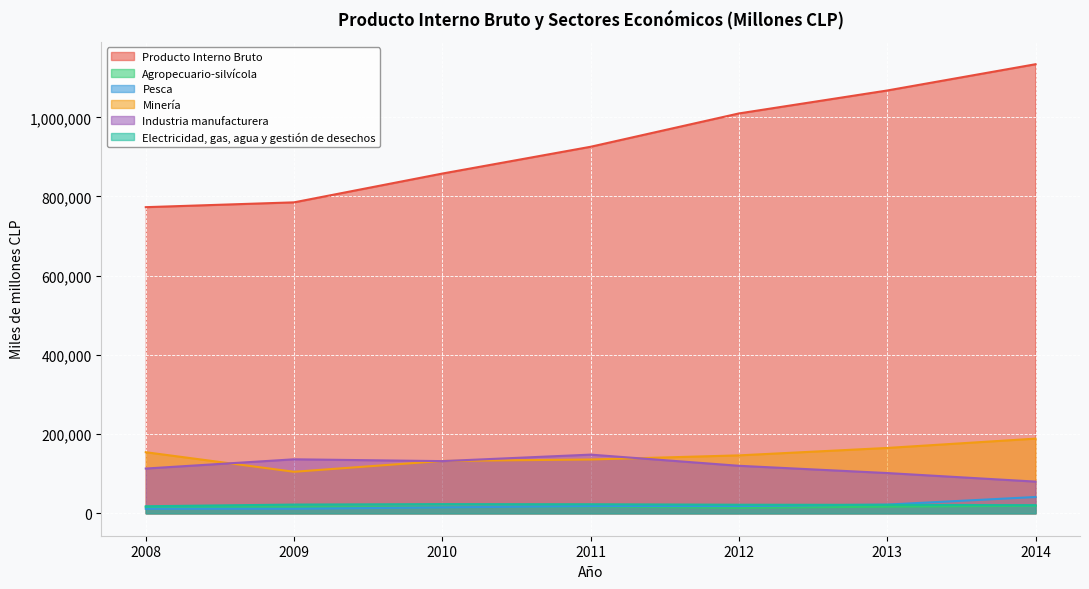

How many lines are shown in the chart?

6